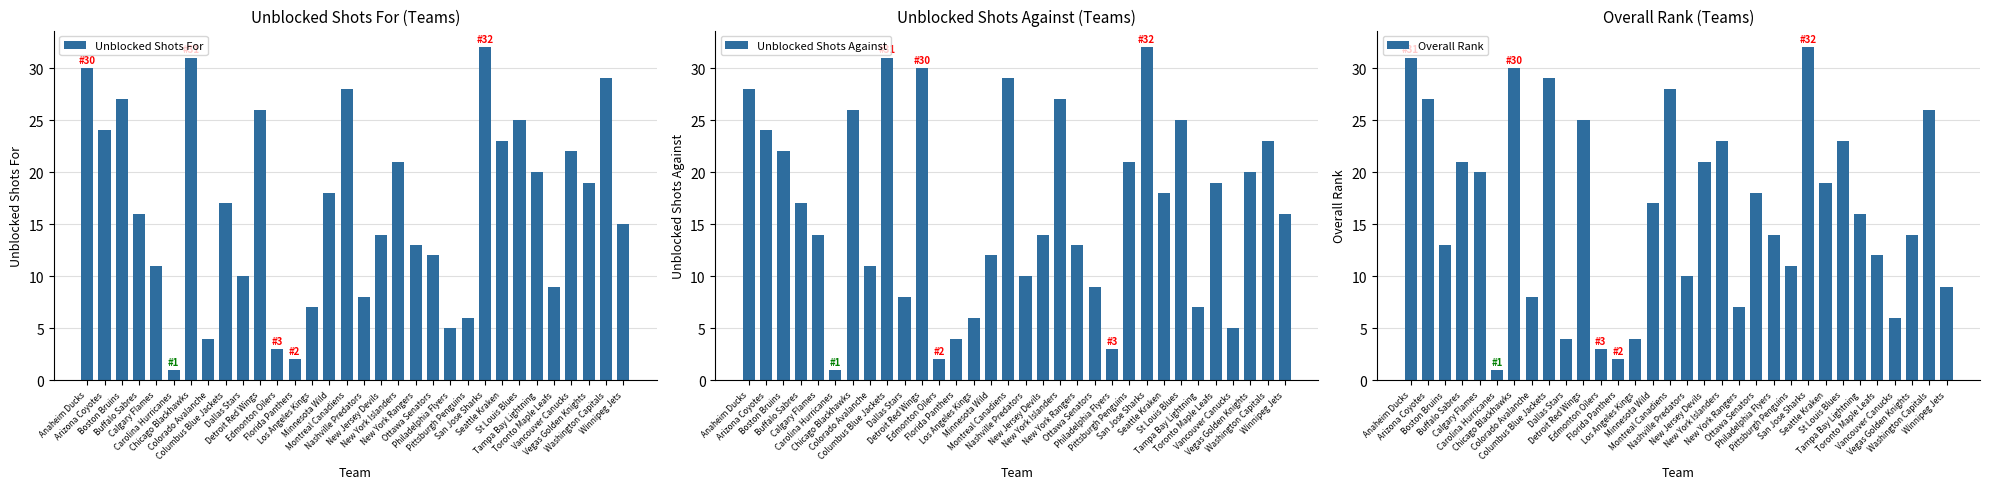

List the labels in order of Unblocked Shots Against value, smallest first.

Carolina Hurricanes, Edmonton Oilers, Philadelphia Flyers, Florida Panthers, Vancouver Canucks, Los Angeles Kings, Tampa Bay Lightning, Dallas Stars, Ottawa Senators, Nashville Predators, Colorado Avalanche, Minnesota Wild, New York Rangers, Calgary Flames, New Jersey Devils, Winnipeg Jets, Buffalo Sabres, Seattle Kraken, Toronto Maple Leafs, Vegas Golden Knights, Pittsburgh Penguins, Boston Bruins, Washington Capitals, Arizona Coyotes, St Louis Blues, Chicago Blackhawks, New York Islanders, Anaheim Ducks, Montreal Canadiens, Detroit Red Wings, Columbus Blue Jackets, San Jose Sharks